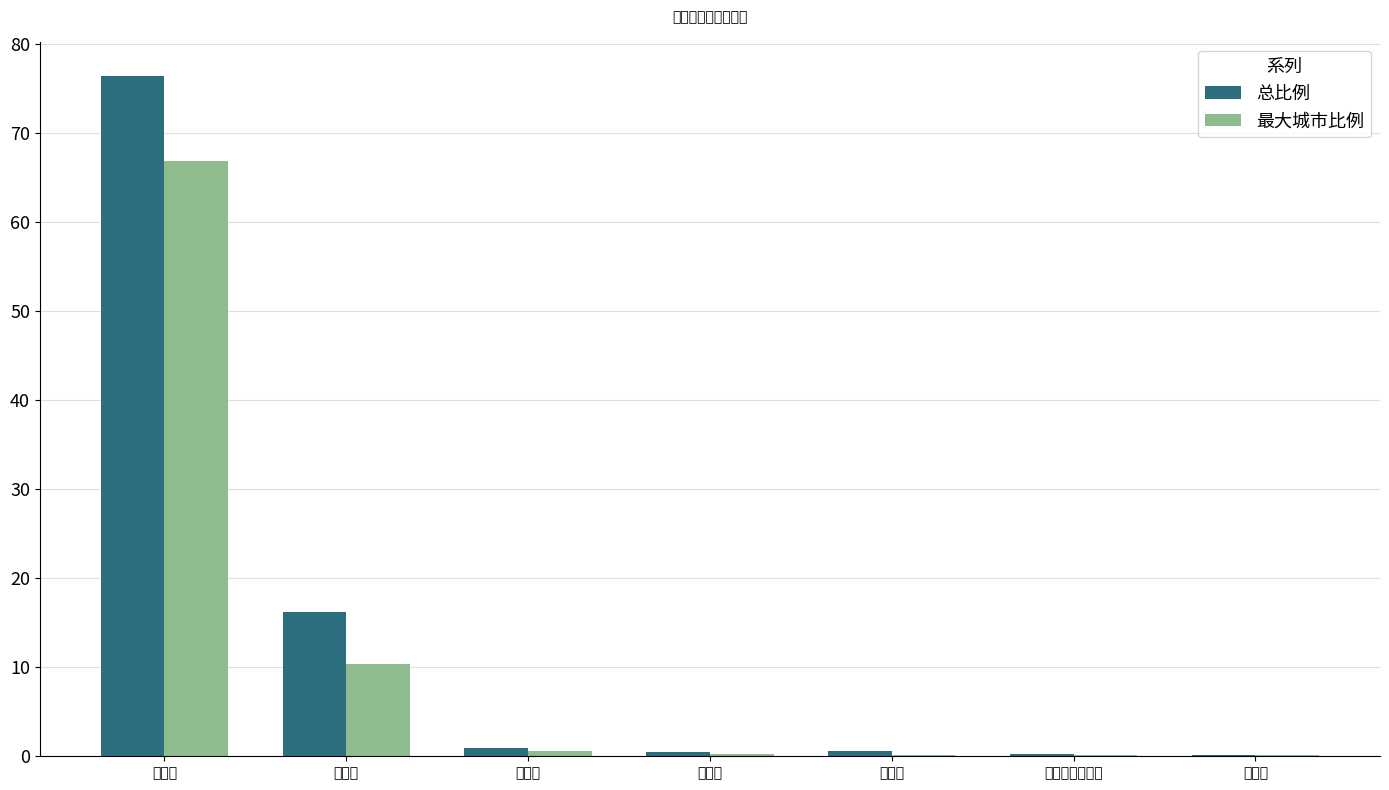

Where is 最大城市比例 nearest to the value 33?

甘肃省